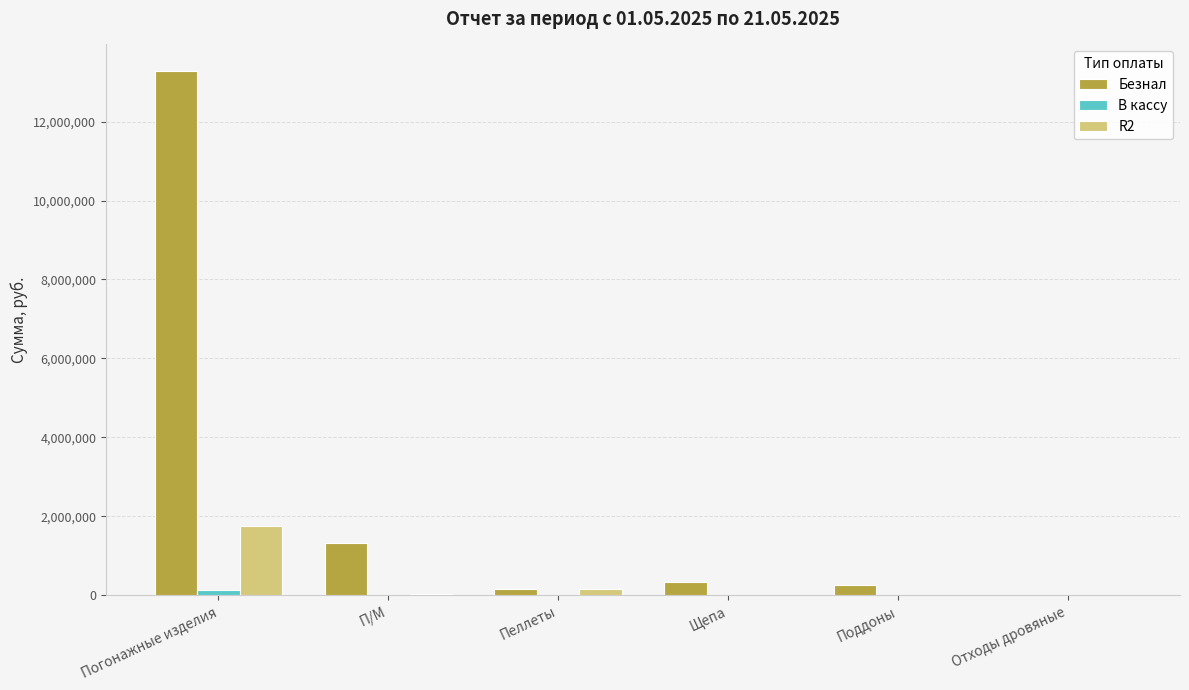

Which series has the largest total across all categories?

Безнал